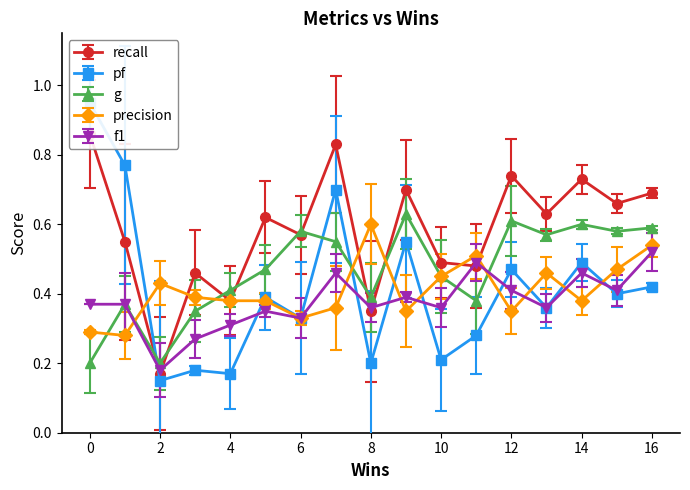

Is it true that g equals 0.3 at 2?

False